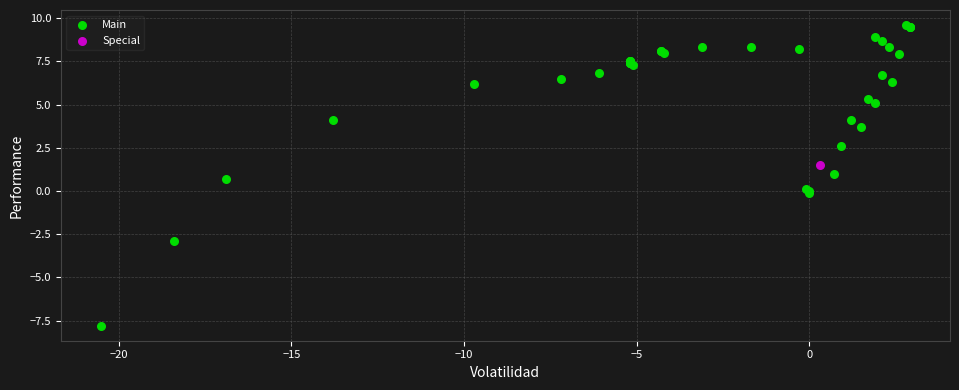

What are all the series names shown in the legend?

Main, Special